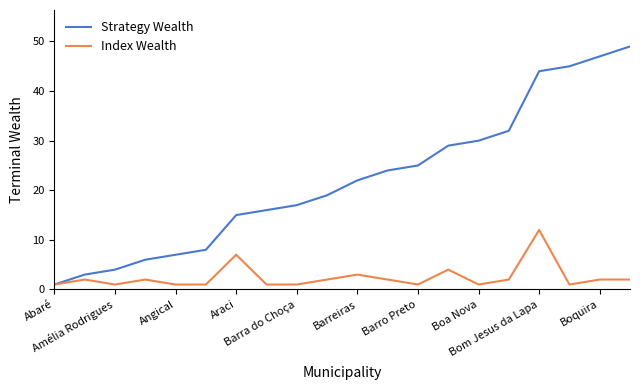

What is the greatest value displayed?

49